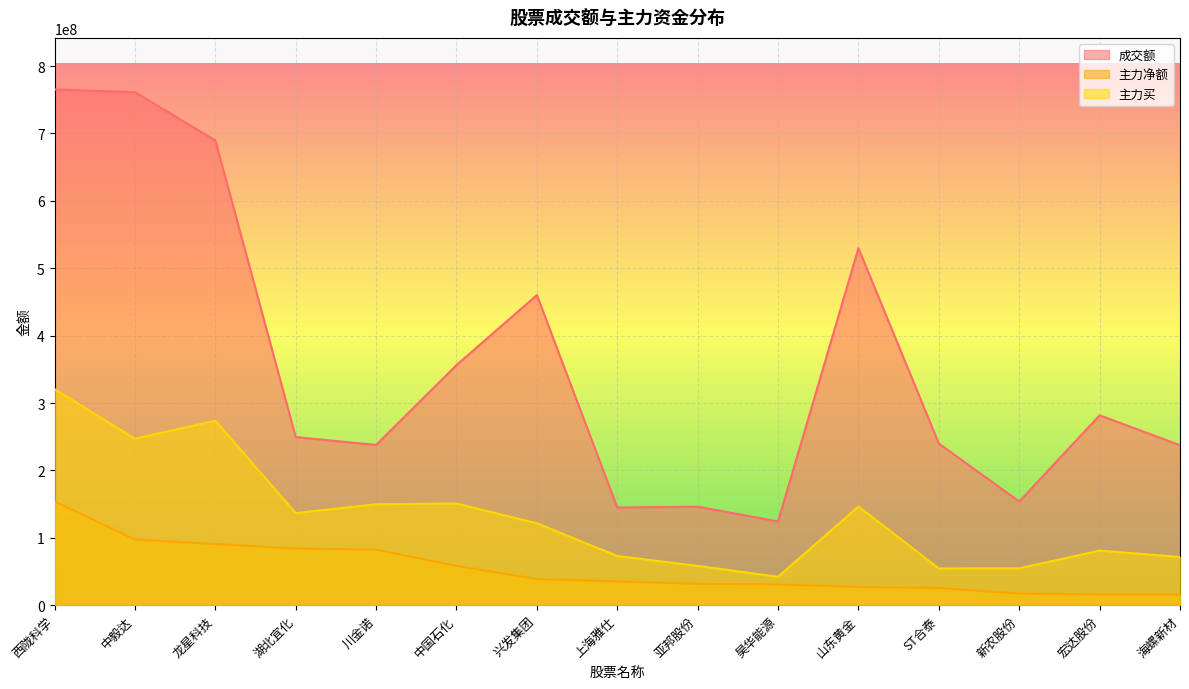

What is the sum of all 成交额 values?

5377955405